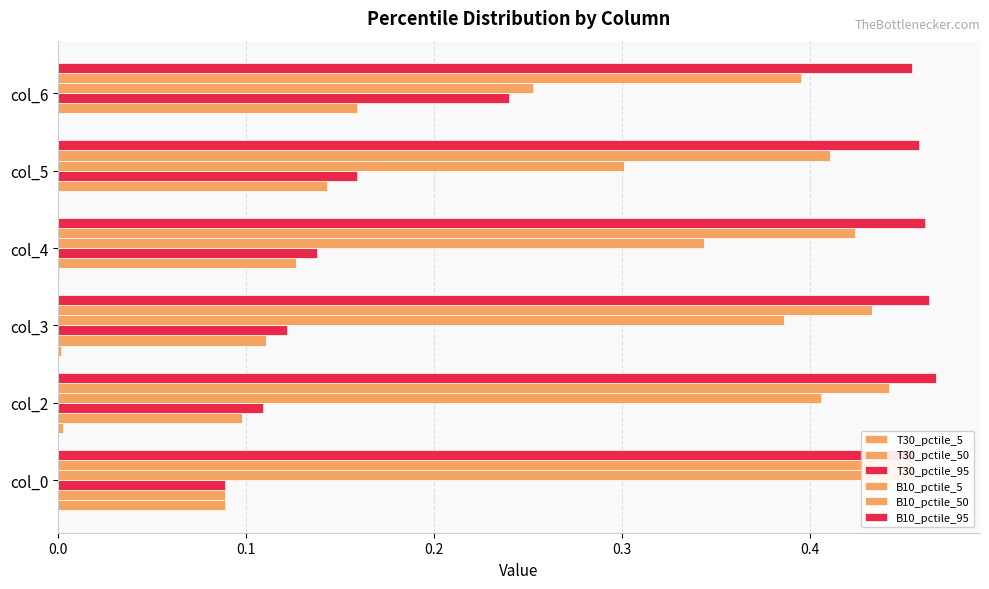

What are all the series names shown in the legend?

T30_pctile_5, T30_pctile_50, T30_pctile_95, B10_pctile_5, B10_pctile_50, B10_pctile_95